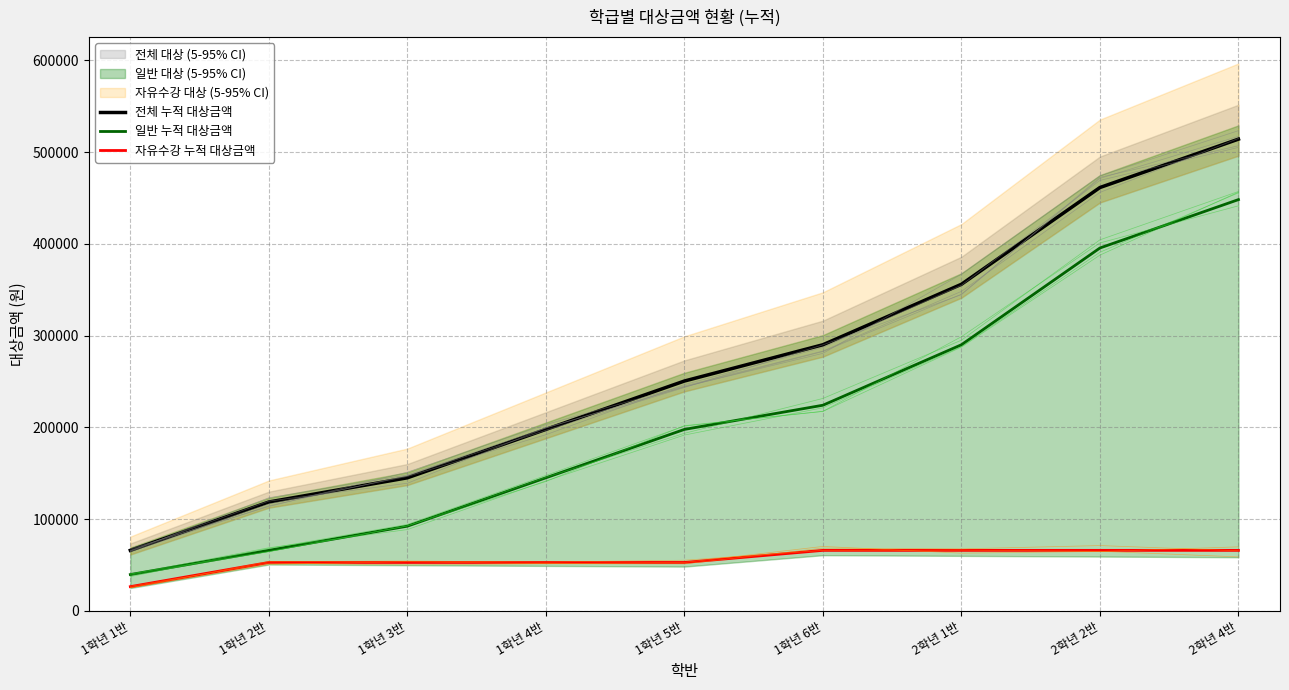

What is the spread (max minus min) of values at 2학년 2반?

395400